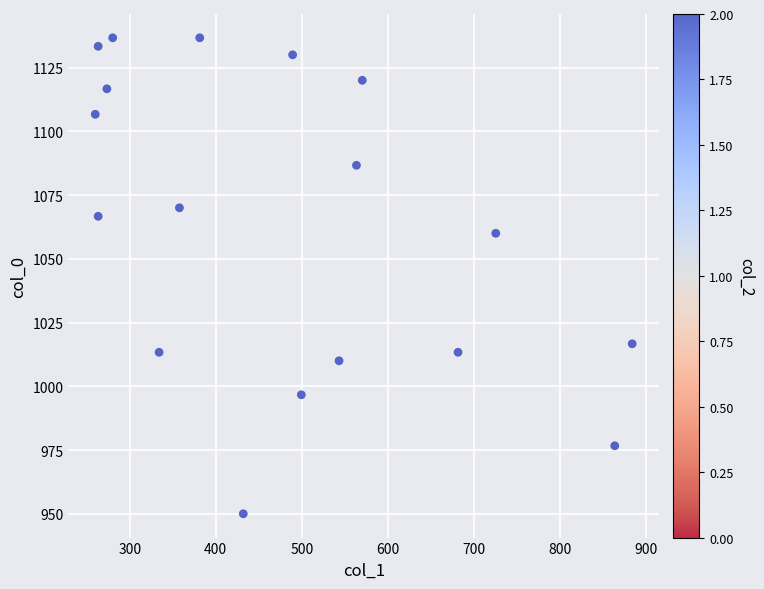

What is the range of Y values (max minus min)?

186.7